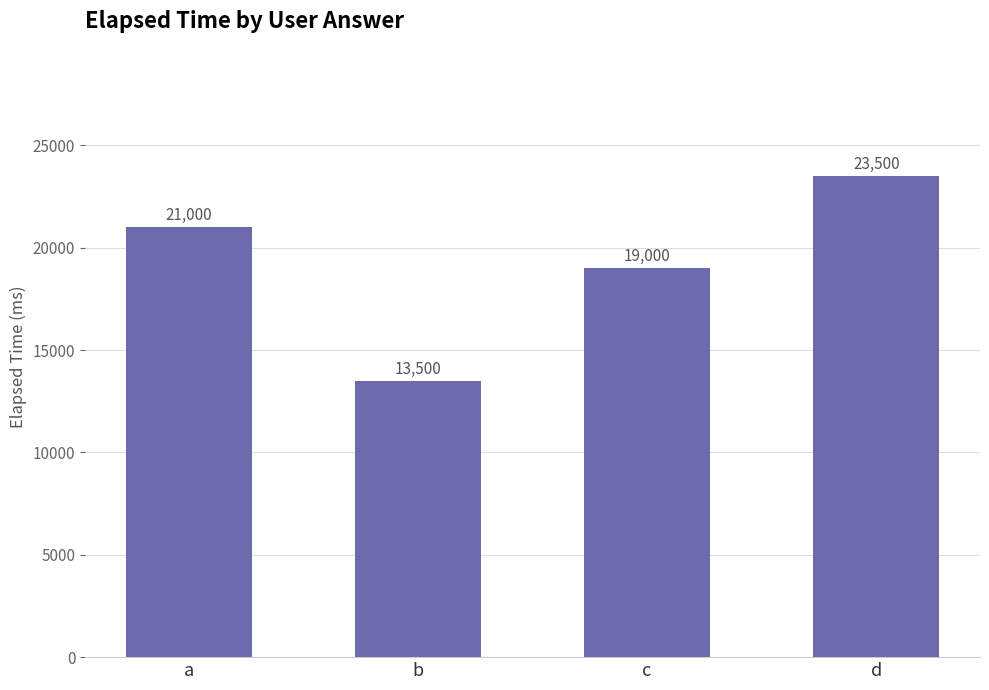

Where is the data nearest to the value 18500?

c